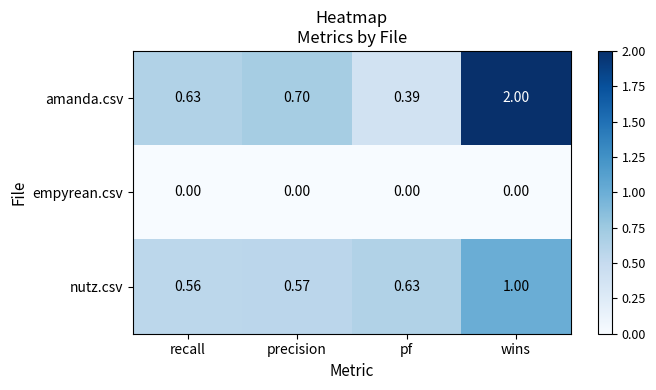

Which series changed the most between recall and pf?

amanda.csv